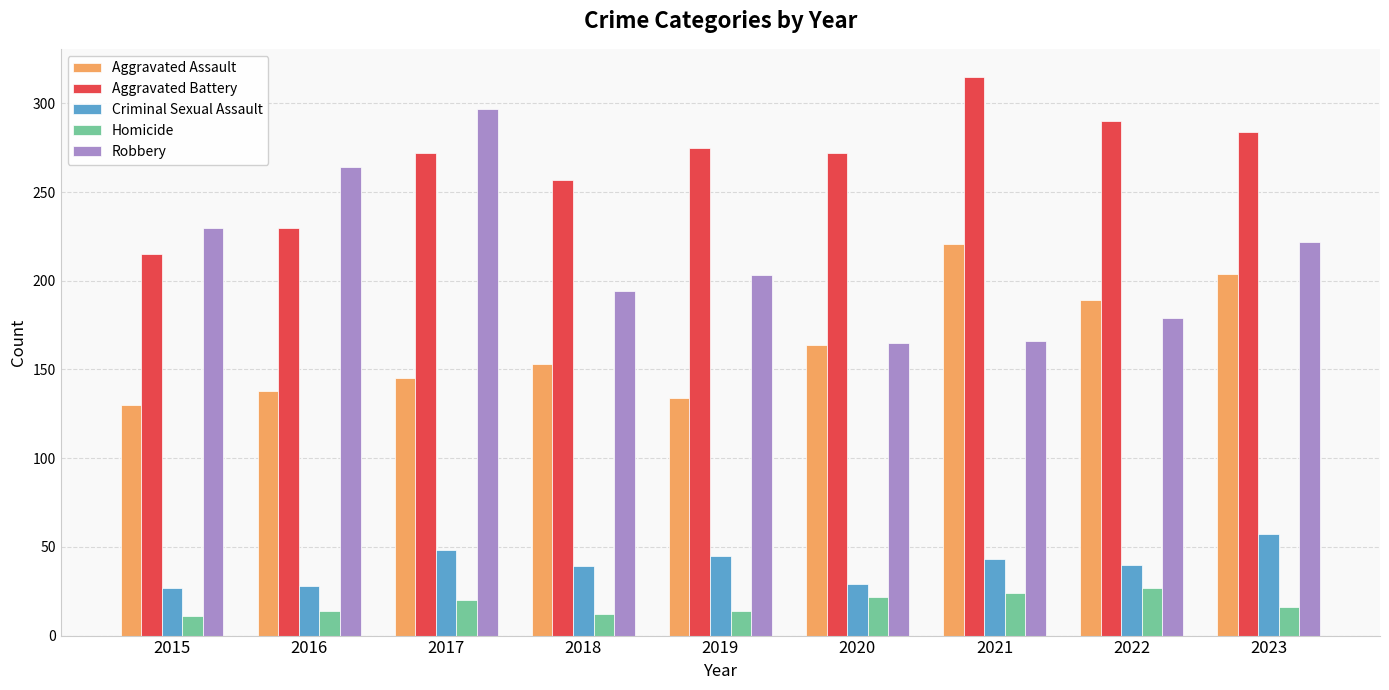

What is the value of the Criminal Sexual Assault bar at the 5th from the left?

45